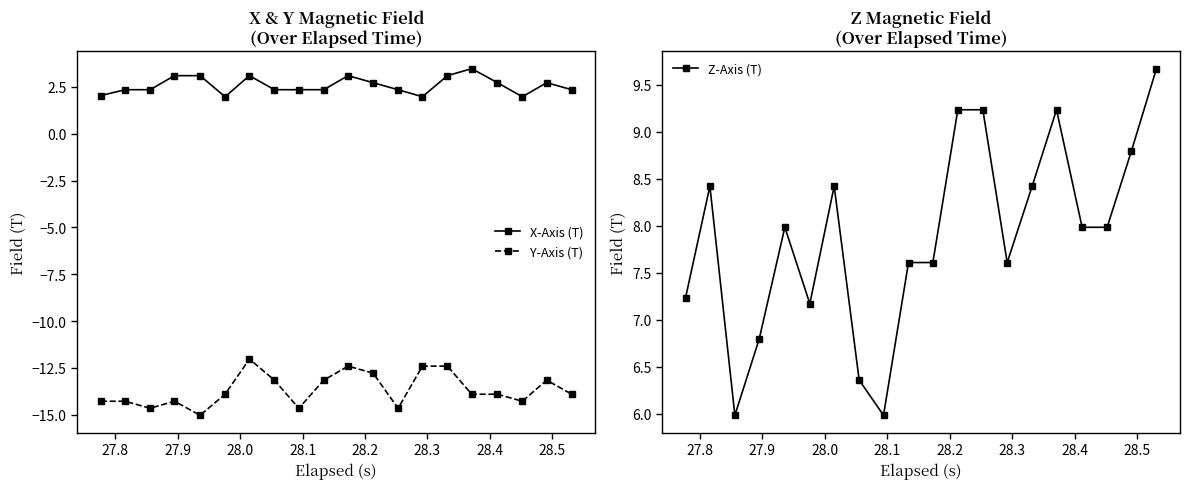

Reading left to right, list all the values displayed in this chart.

X-Axis (T): 2.0	2.3	2.3	3.1	3.1	2.0	3.1	2.3	2.3	2.3	3.1	2.7	2.3	2.0	3.1	3.5	2.7	2.0	2.7	2.3
Y-Axis (T): -14.3	-14.3	-14.7	-14.3	-15.0	-13.9	-12.0	-13.2	-14.7	-13.2	-12.4	-12.8	-14.7	-12.4	-12.4	-13.9	-13.9	-14.3	-13.2	-13.9
Z-Axis (T): 7.2	8.4	6.0	6.8	8.0	7.2	8.4	6.4	6.0	7.6	7.6	9.2	9.2	7.6	8.4	9.2	8.0	8.0	8.8	9.7